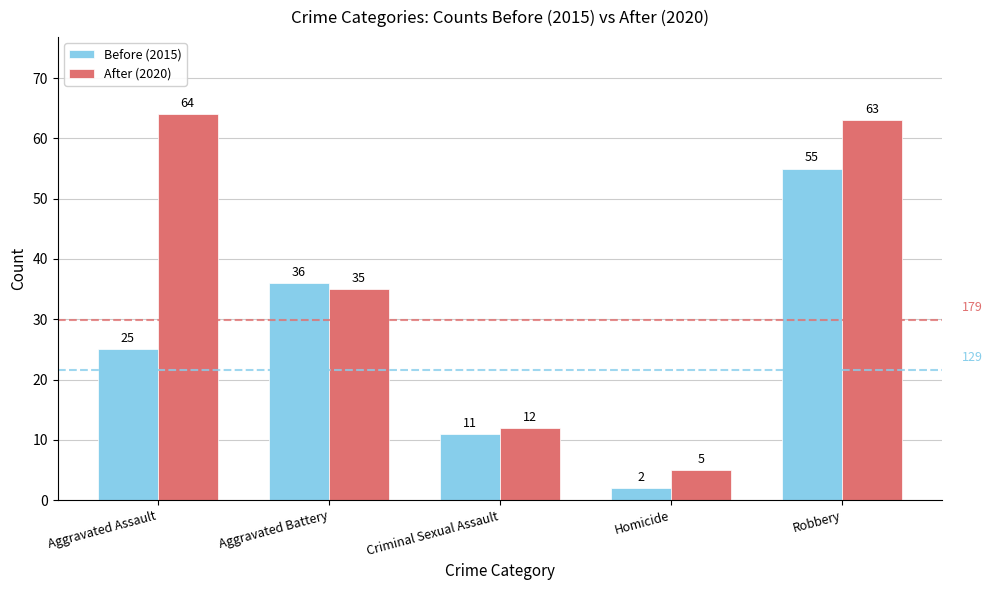

How many bars are there in each group?

2